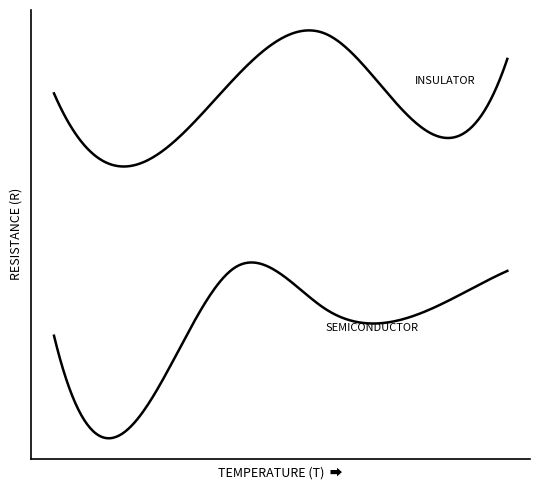

What is the greatest value displayed?

10.3